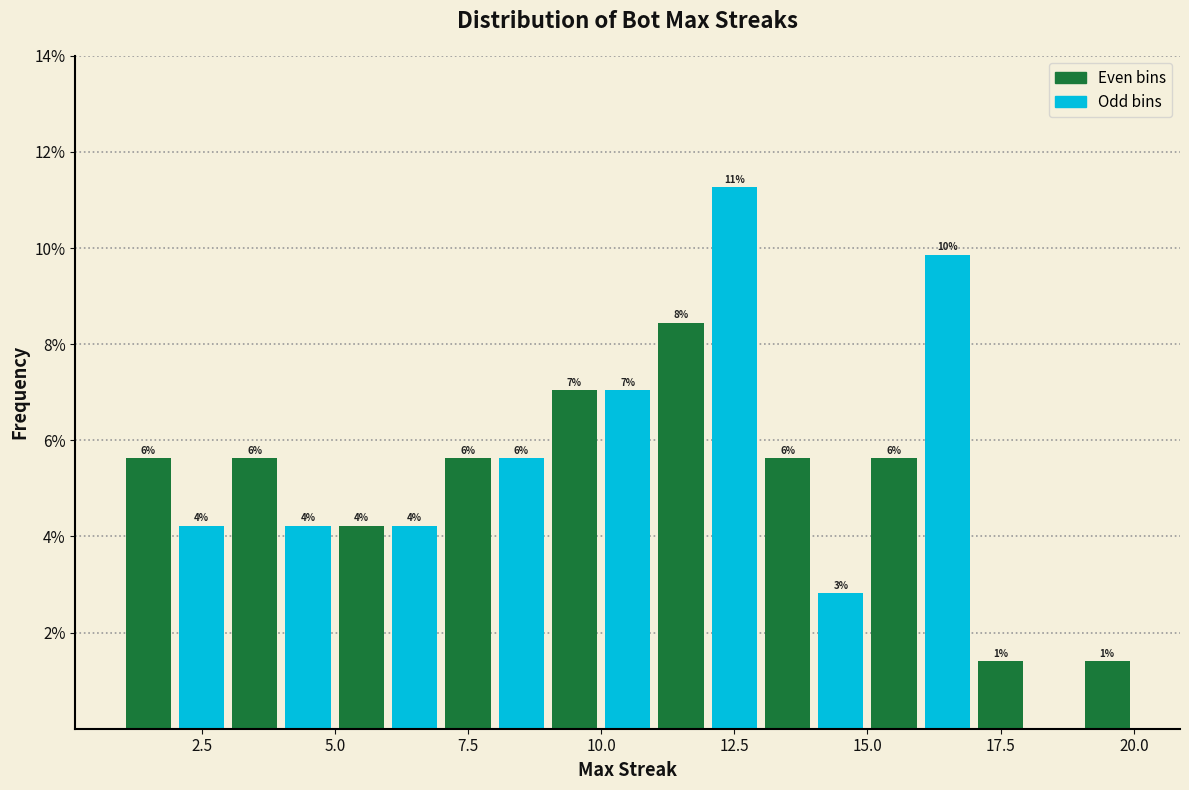

Read against the x-axis, roughly where is the centre of the tallest bar?

12.5